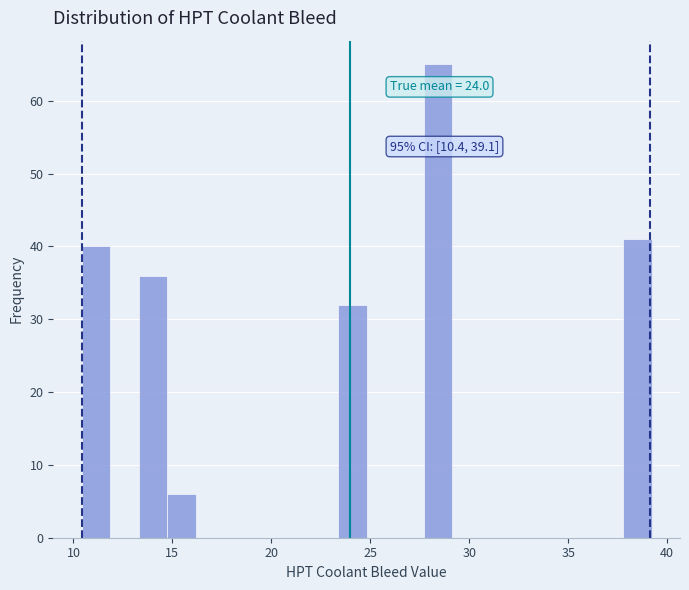

Read against the x-axis, roughly where is the centre of the tallest bar?

28.5